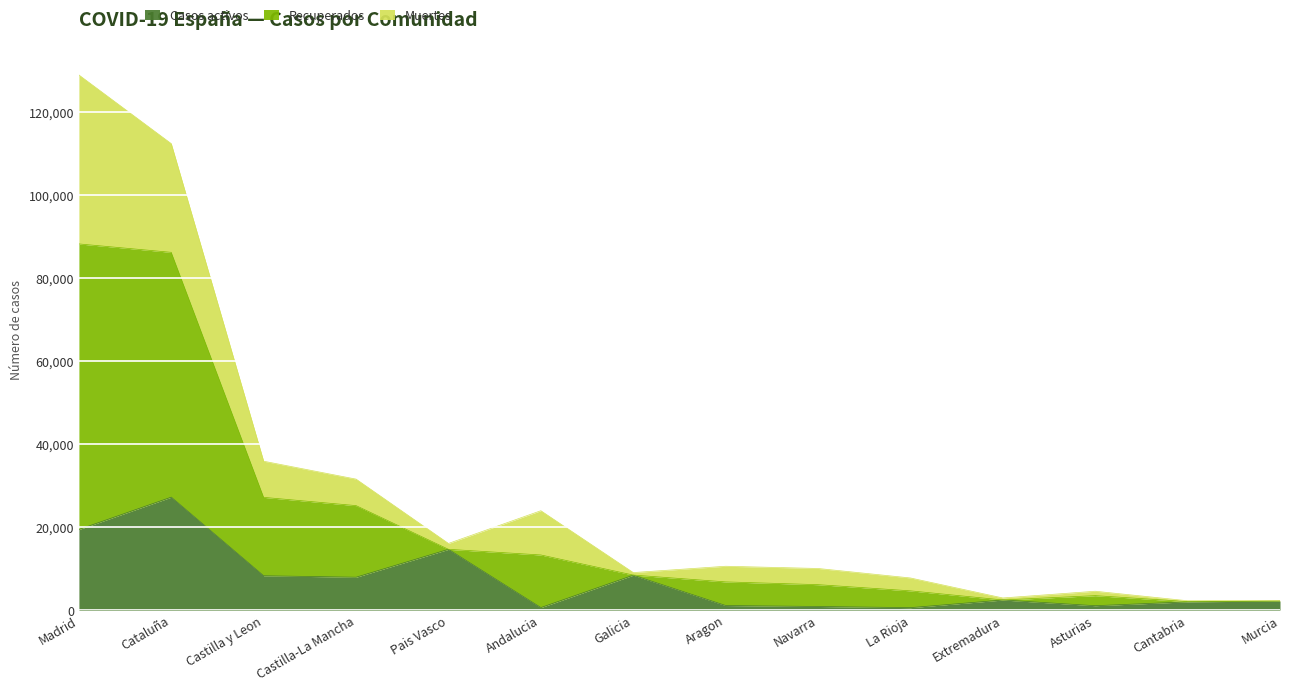

Where is the first local maximum for Casos activos?

Cataluña